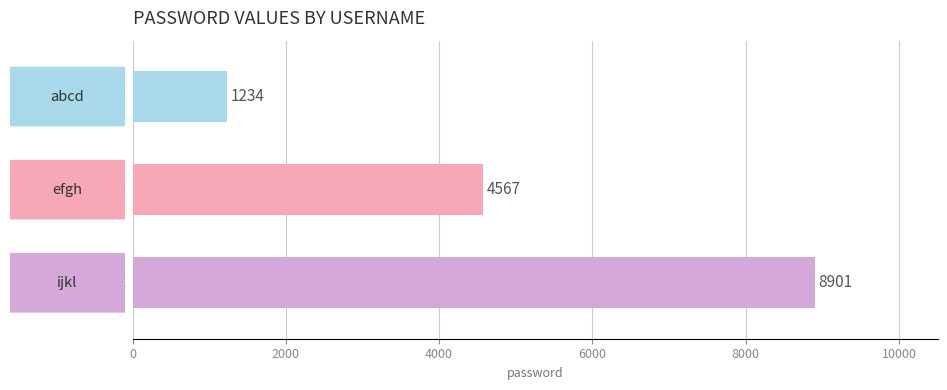

What is the difference between the maximum and minimum values?

7667